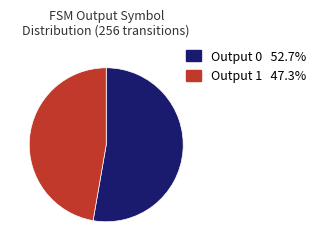

How many segments does this pie chart have?

2